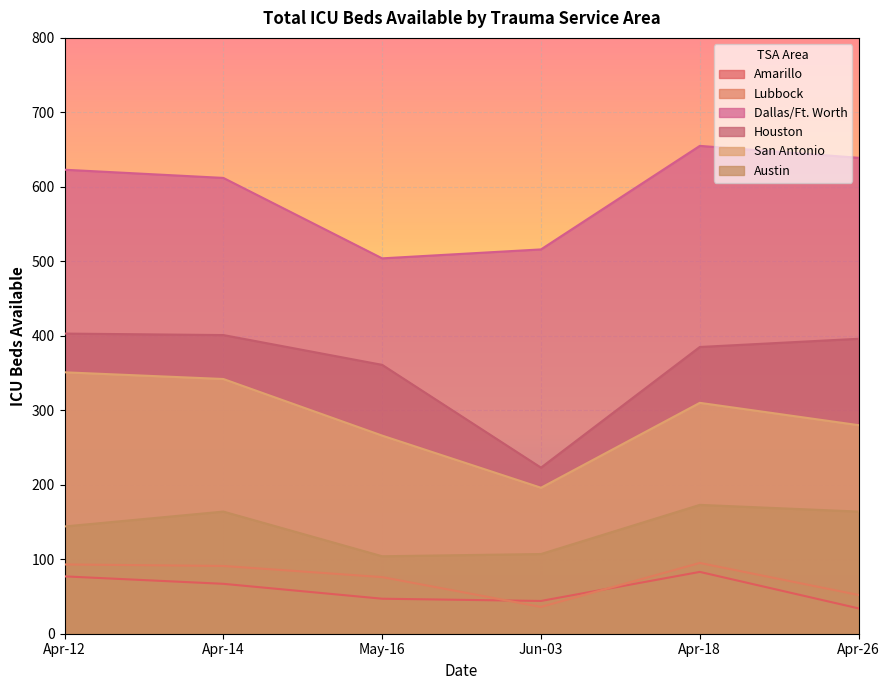

Is the value of Lubbock at May-16 greater than the value of Houston at Jun-03?

No